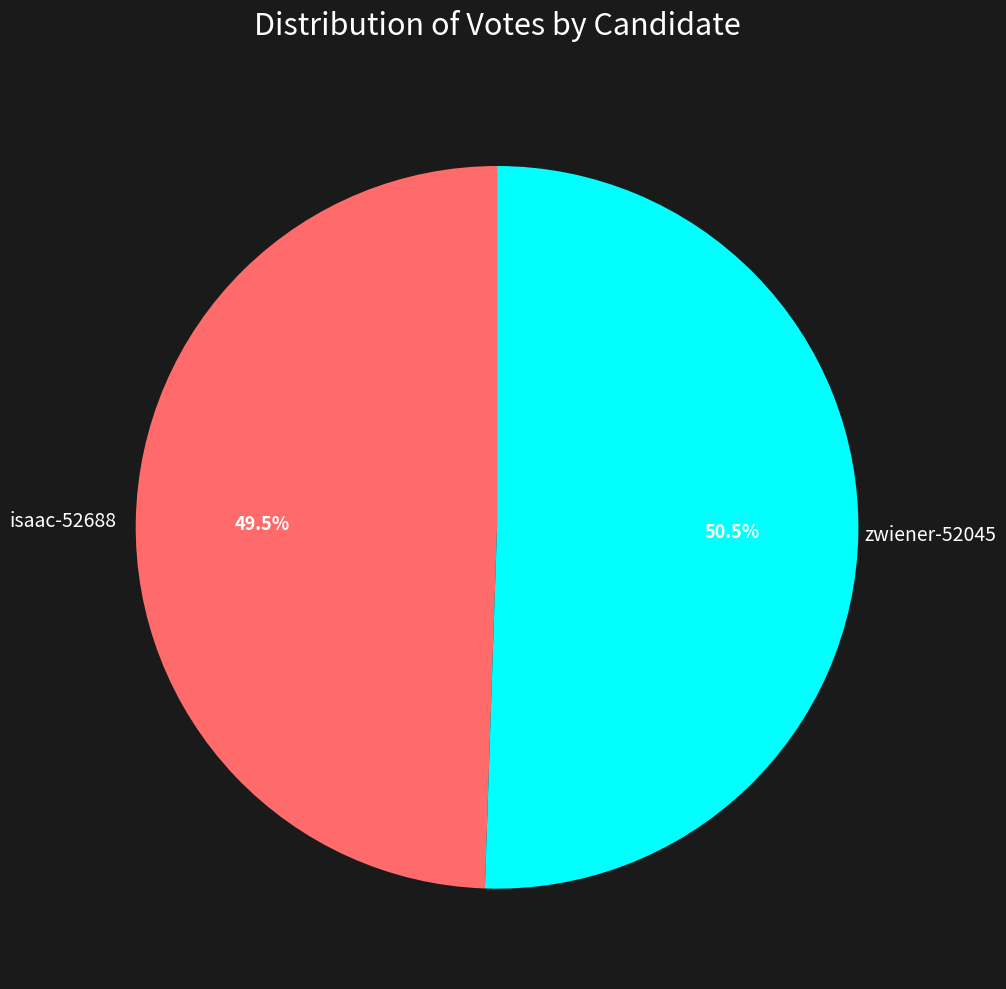

To the nearest percent, what is the average slice percentage?

50%